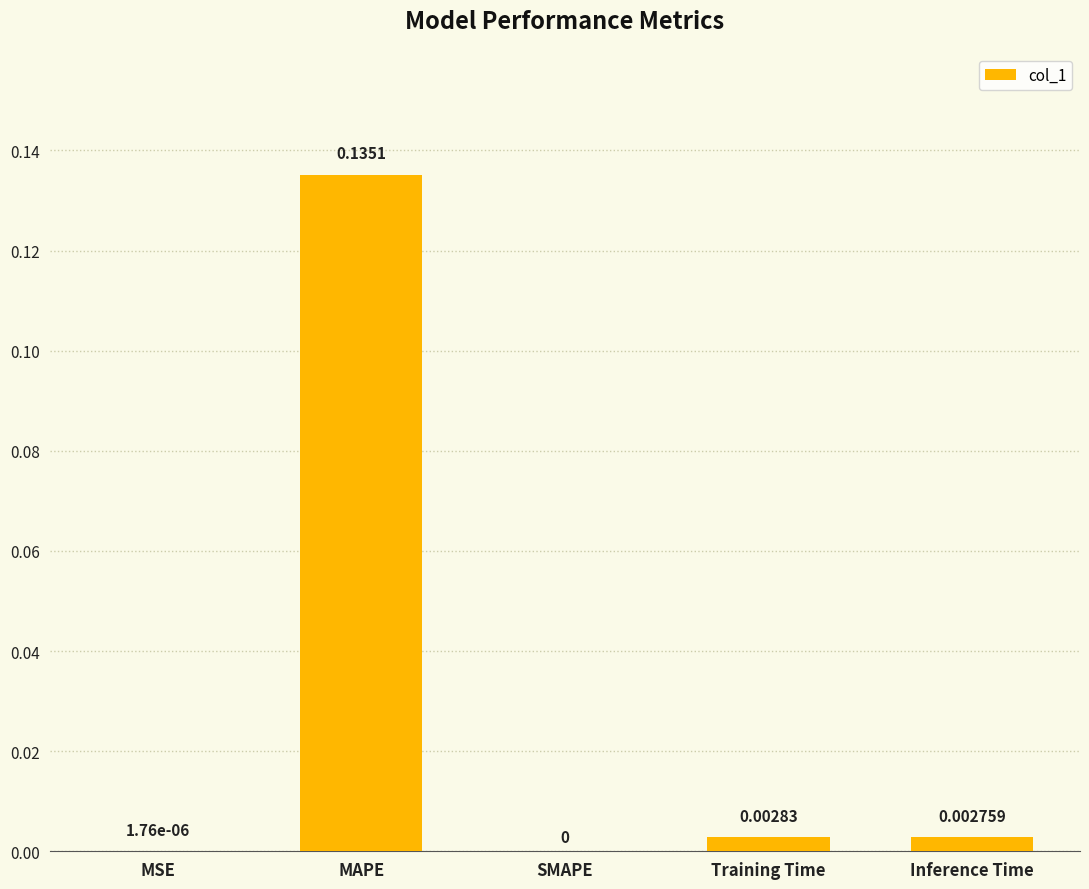

What is the change in value from MAPE to SMAPE?

-0.1